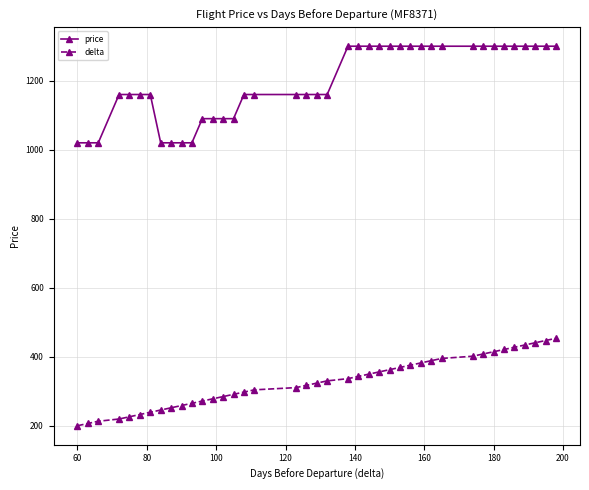

How many lines are shown in the chart?

2